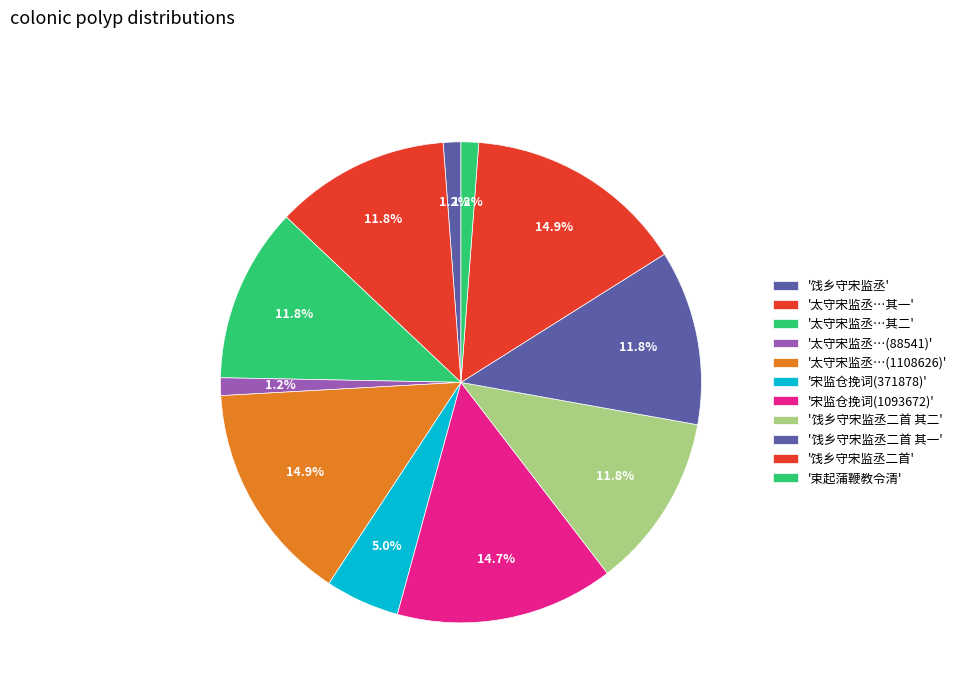

What is the largest slice in the pie chart?

饯乡守宋监丞二首